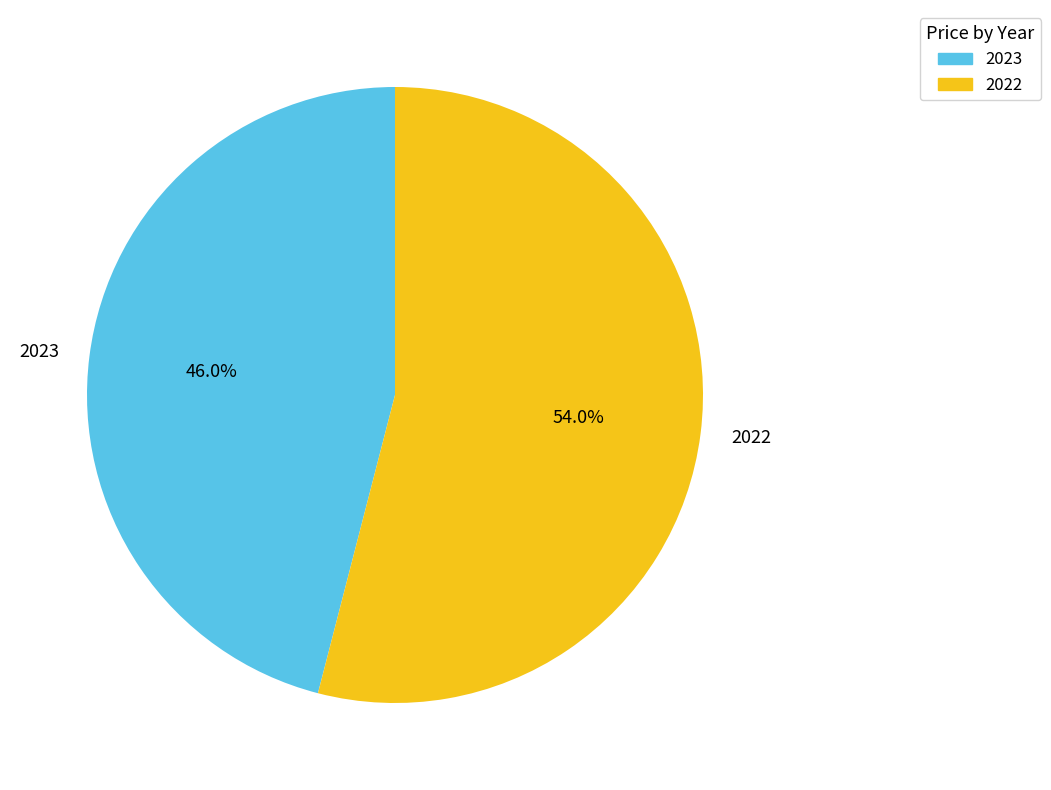

Is 2023 the majority of the pie?

No